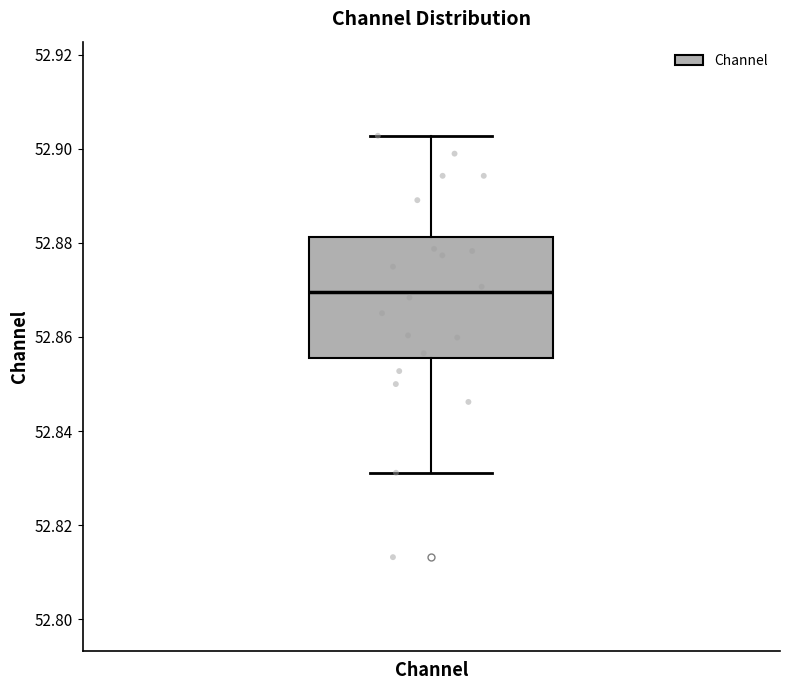

Where does the lower whisker of the box for Channel end on the y-axis? The values are not printed on the chart, so give them approximately, as read against the axis.

52.832